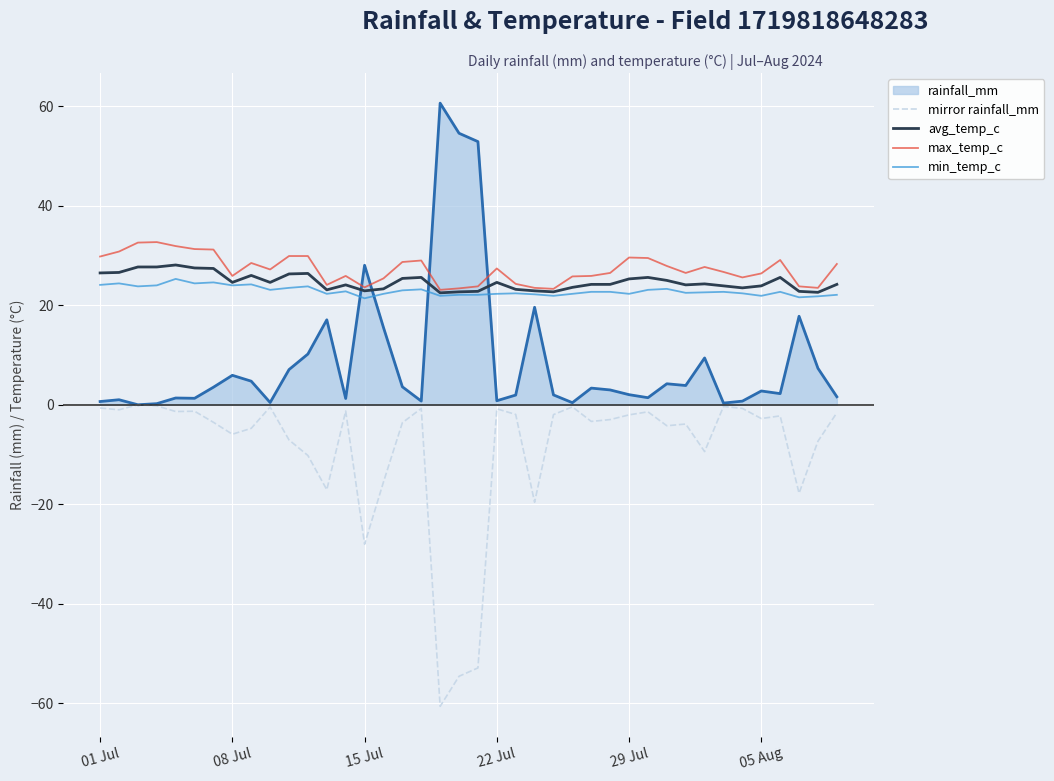

Which series ends up on top after the final intersection of min_temp_c and rainfall_mm?

min_temp_c